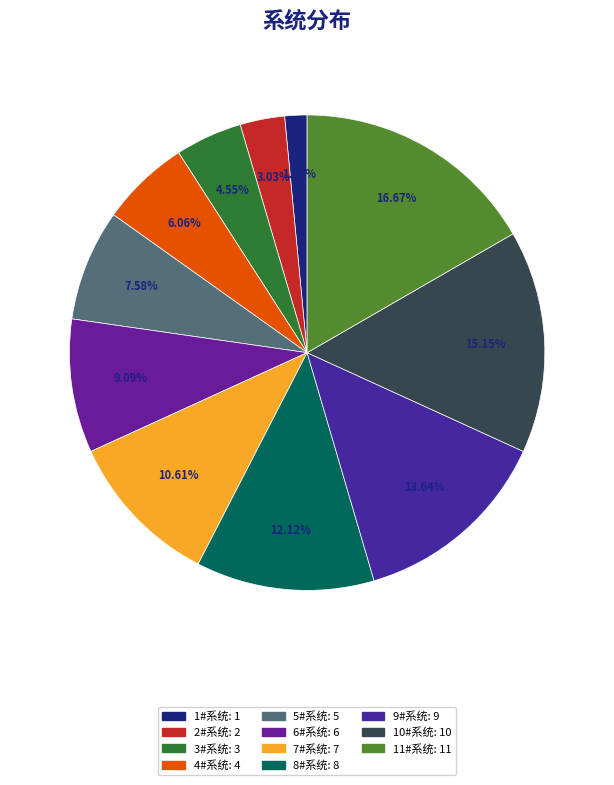

How many slices are in this pie chart?

11